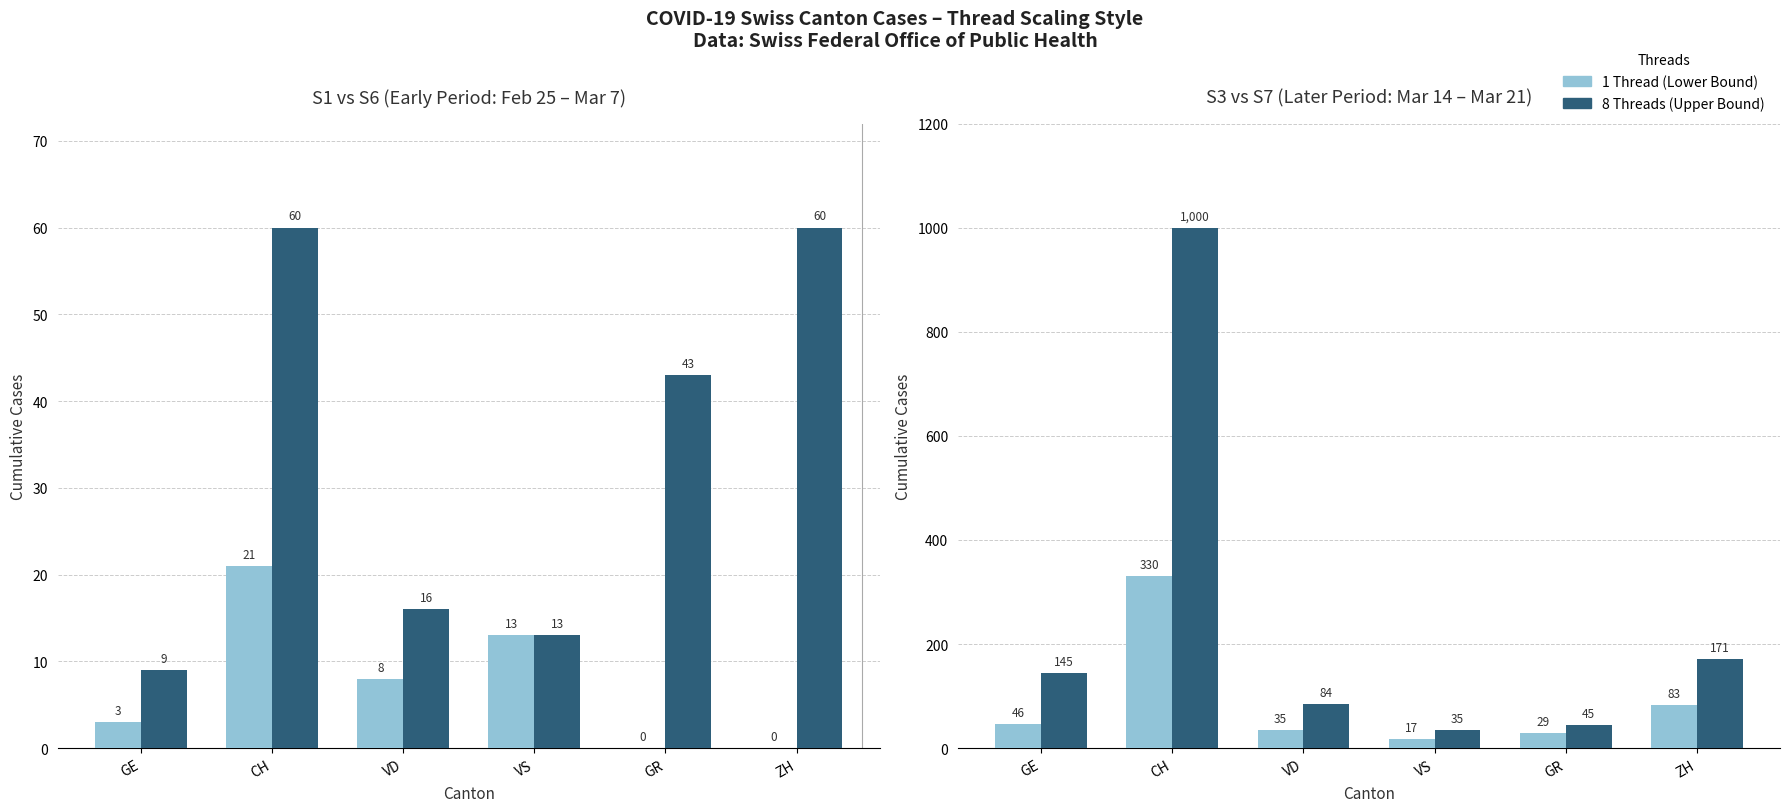

What is the difference between the highest and lowest values at ZH?

88